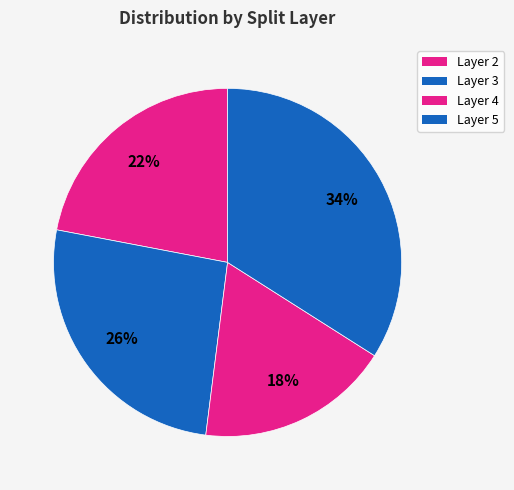

How many slices are in this pie chart?

4